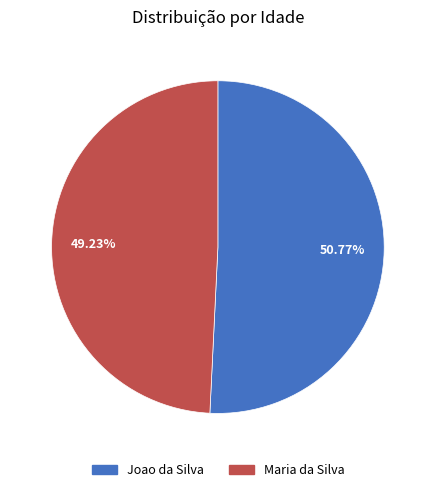

To the nearest percent, what is the difference between the largest and smallest slice percentages?

2%